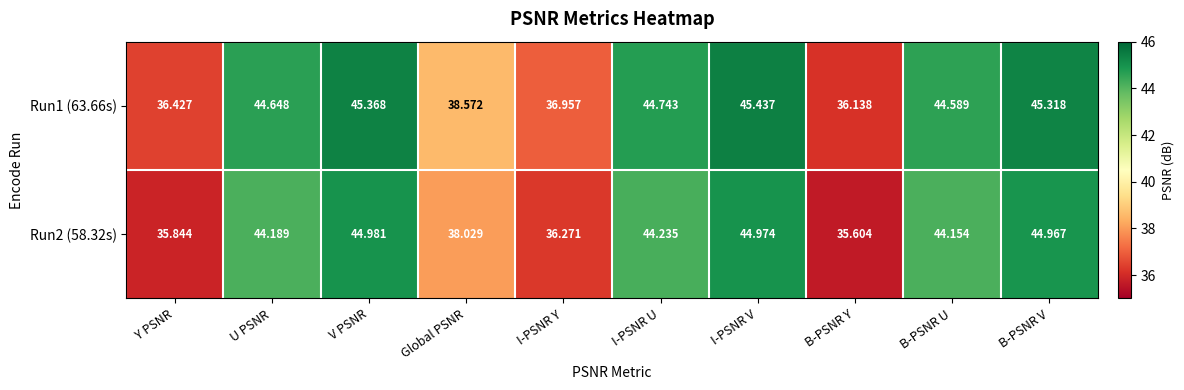

How many distinct data groups are displayed?

2